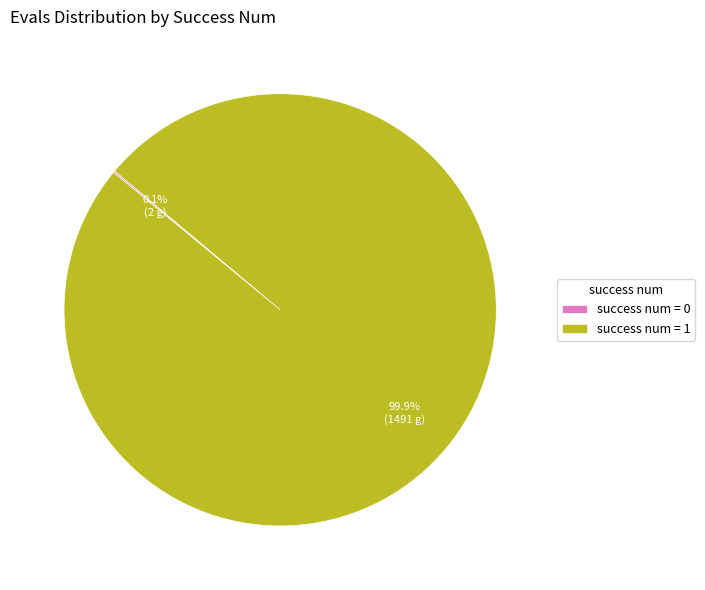

Which slice is the largest?

success num = 1